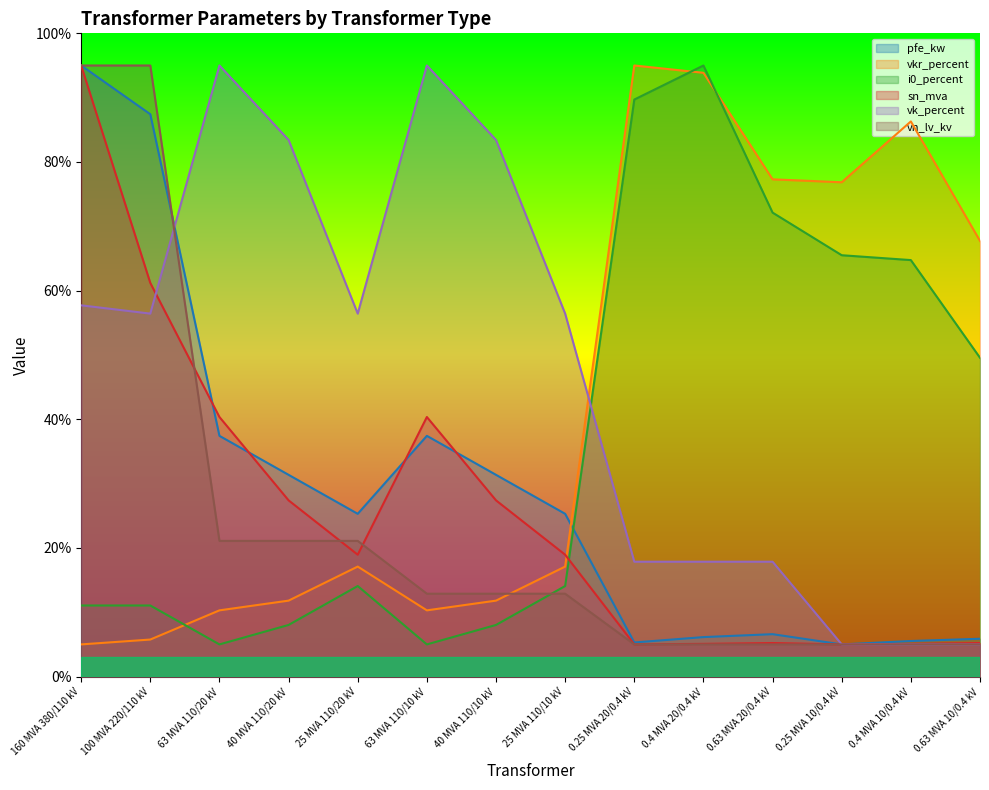

Where do i0_percent and vk_percent first cross each other?

25 MVA 110/10 kV and 0.25 MVA 20/0.4 kV